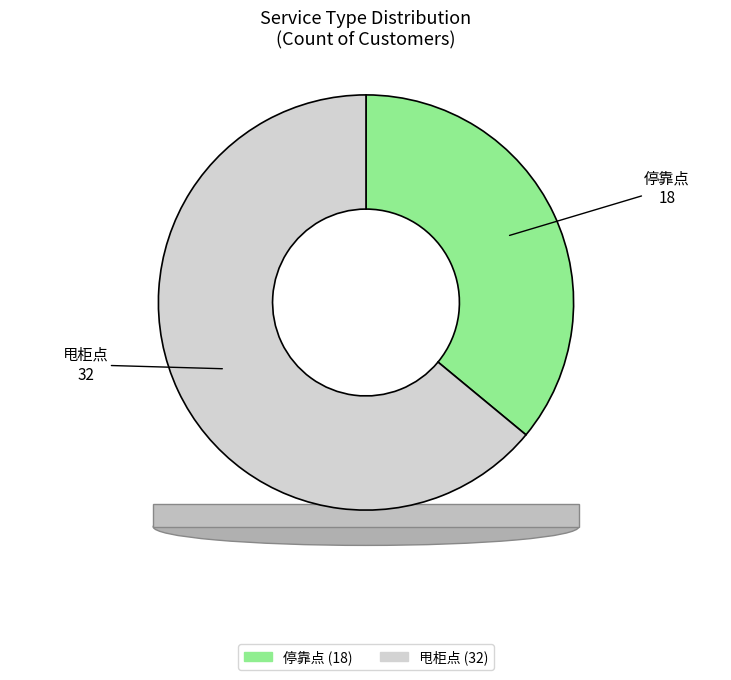

To the nearest percent, what is the difference between the largest and smallest slice percentages?

28%